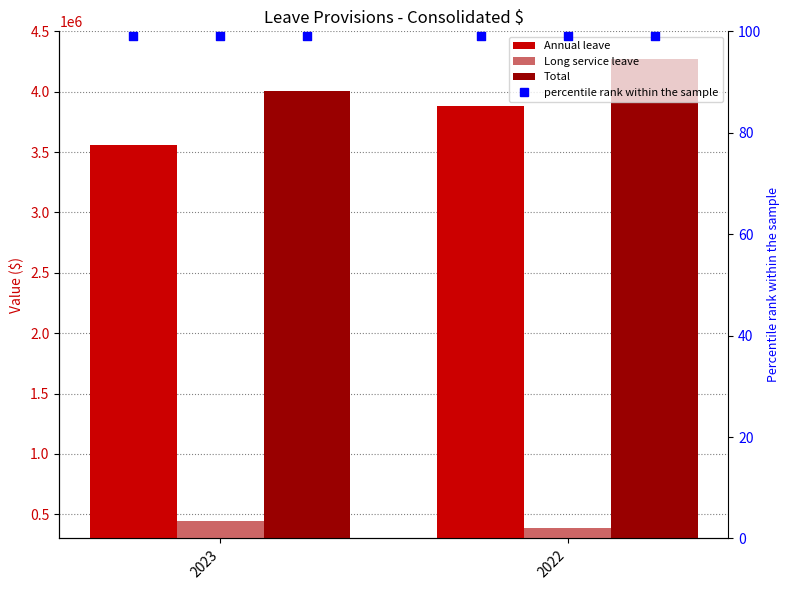

Which series reaches the maximum Y coordinate?

Total